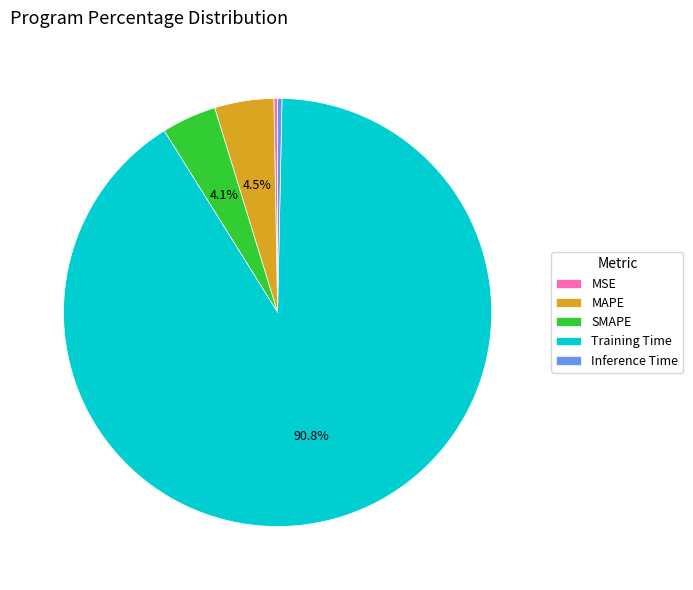

To the nearest percent, what percentage of the pie is SMAPE?

4%